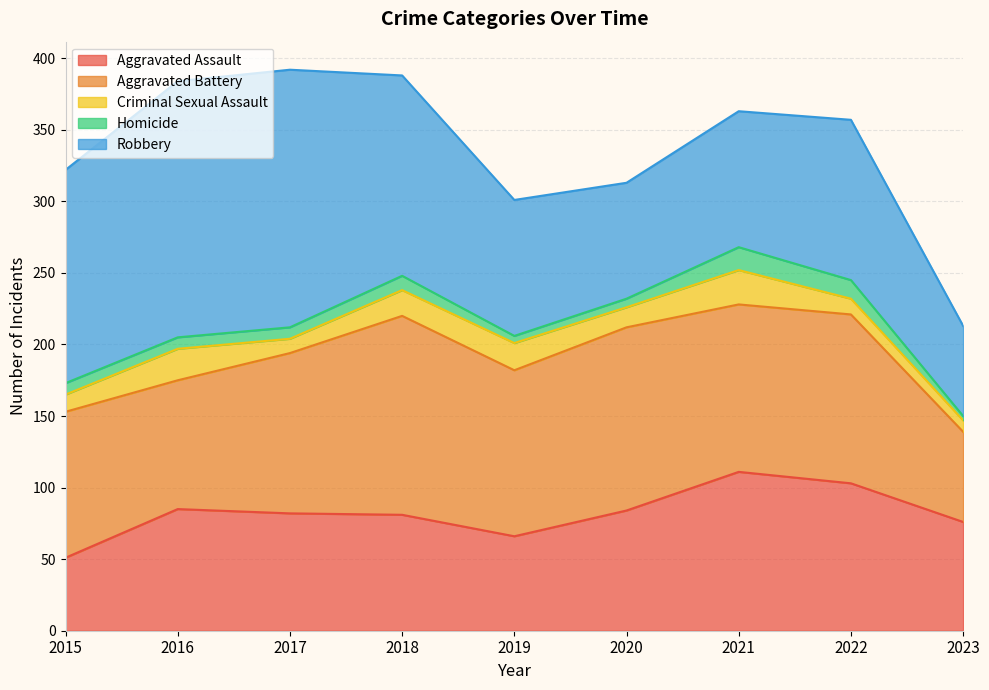

Which category has the lowest value in the Robbery series?

2023